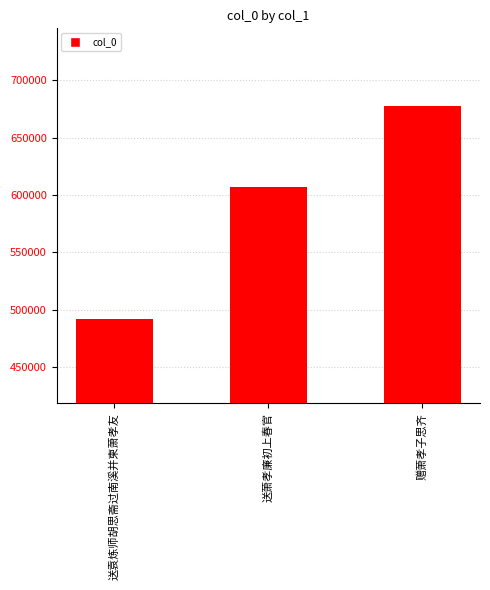

The value at 赠萧孝子思齐 is 377307. True or false?

False